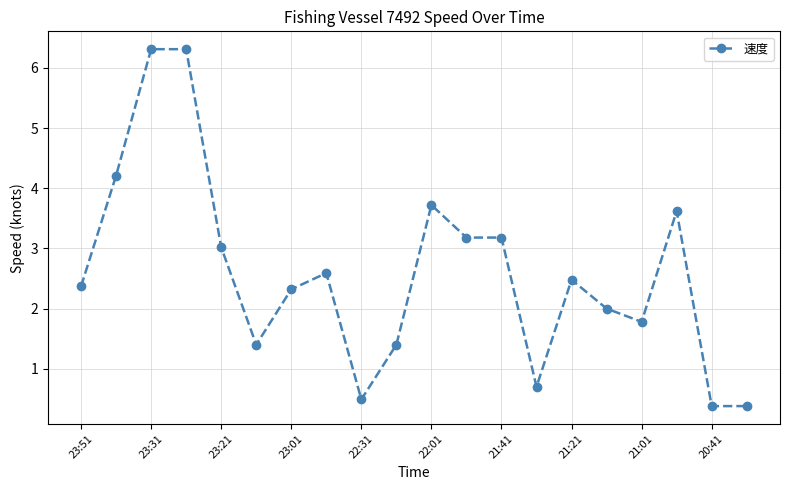

What is the value of the 4th point from the left?

6.3